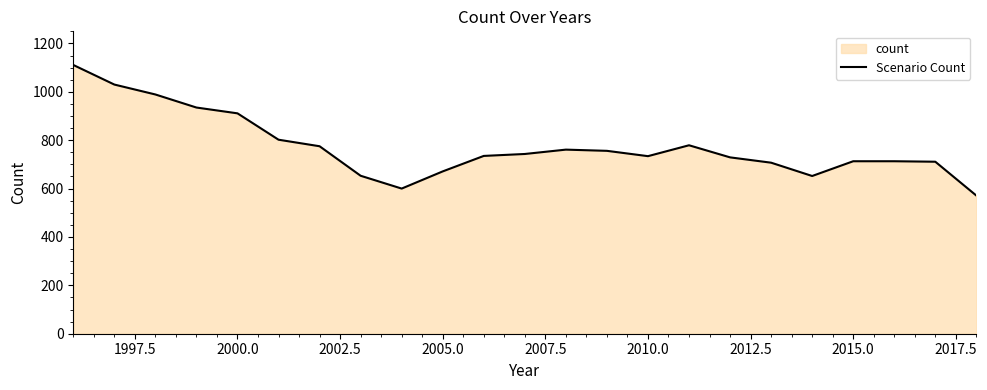

How many series are shown in this chart?

1